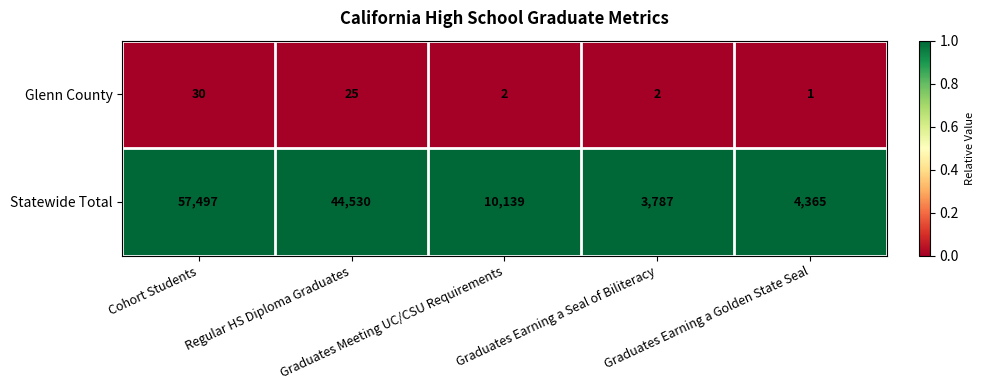

What is the difference between the second highest and minimum values in the Glenn County series?

24